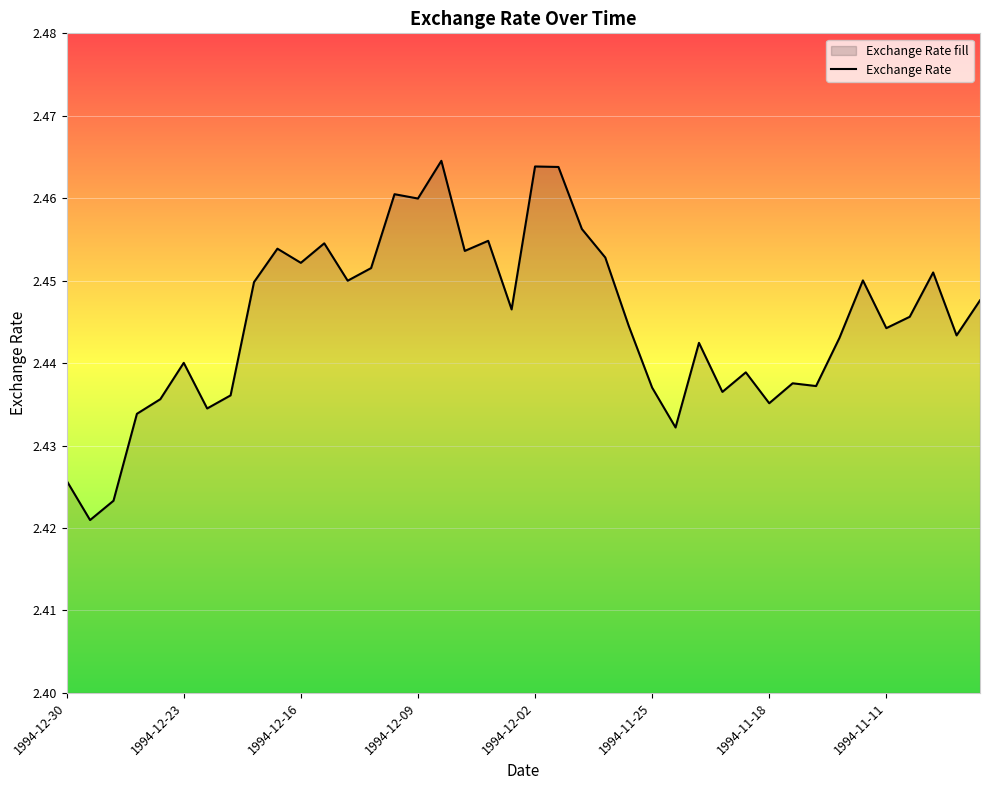

How many values are between 2 and 3?

40